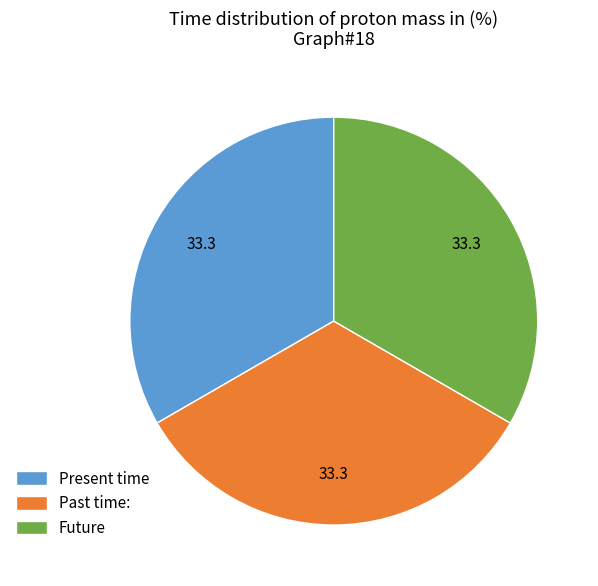

Do Present time and Future together represent more than half of the pie?

Yes